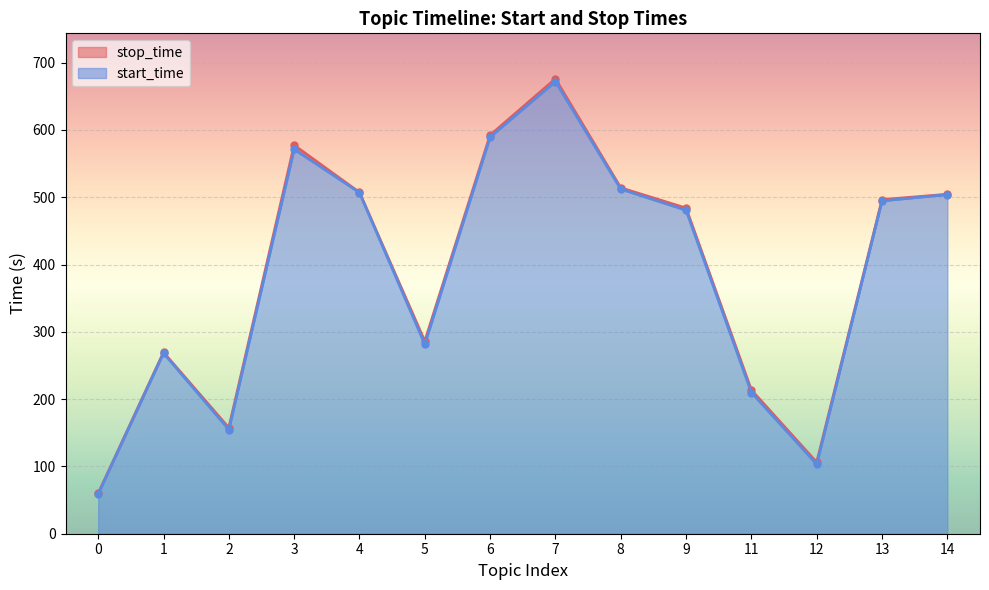

True or false: start_time and stop_time intersect in this chart.

False